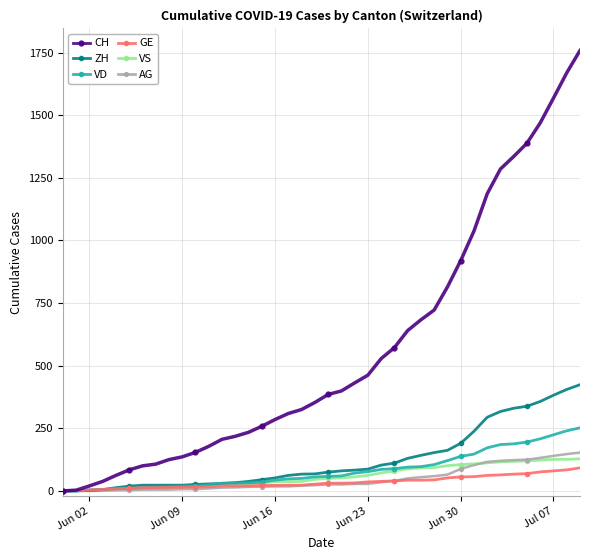

What is the value of the GE point at the 7th from the left?

13